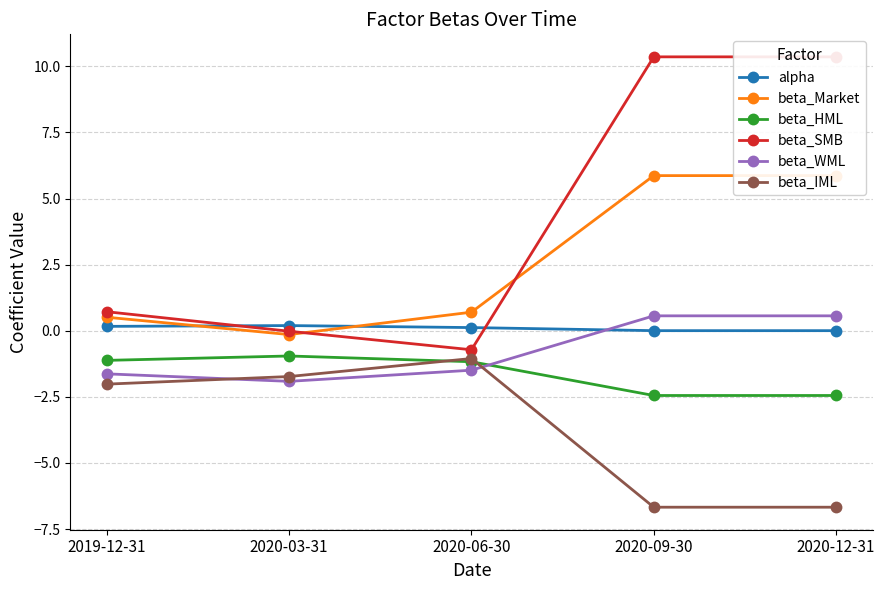

True or false: beta_HML and beta_SMB cross at least once.

False